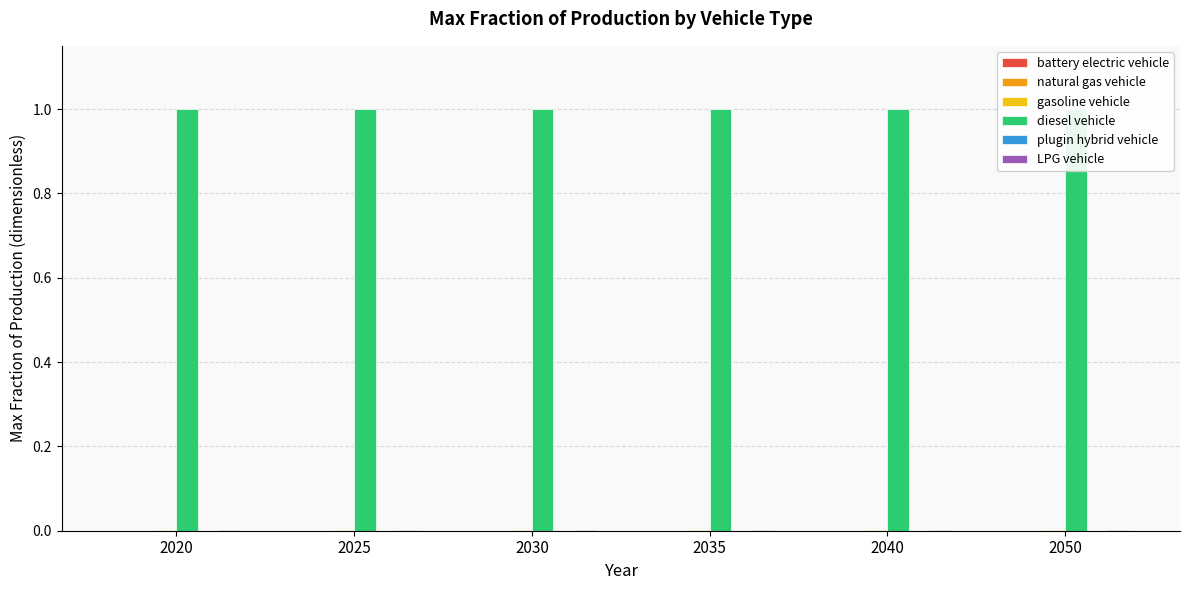

Are the bars grouped side by side (vs. stacked)?

Yes